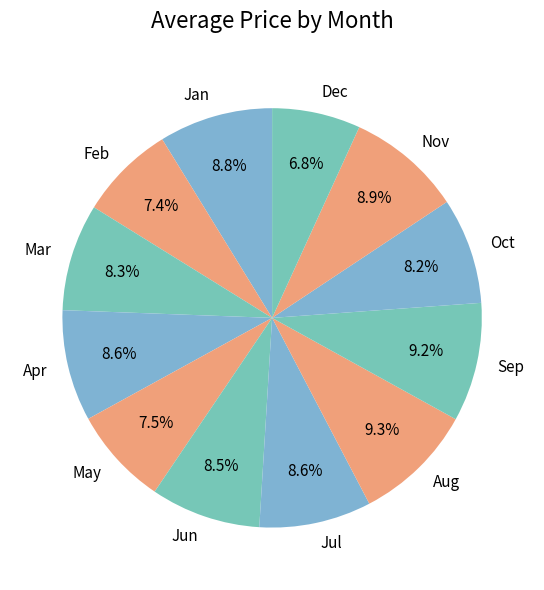

Combined, do Feb and Apr account for over 50%?

No